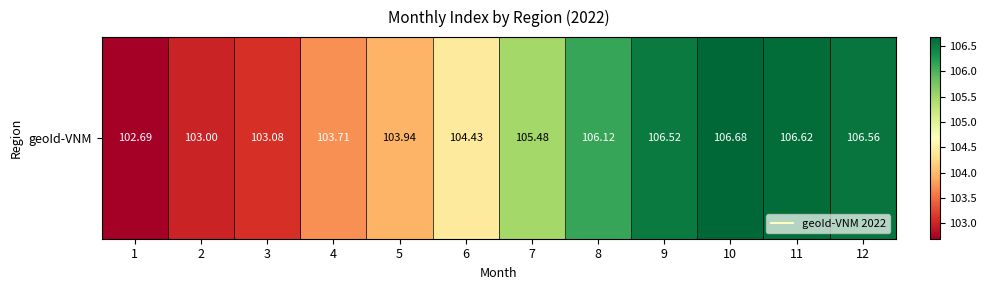

What is the difference between the values at 1 and 5?

1.2